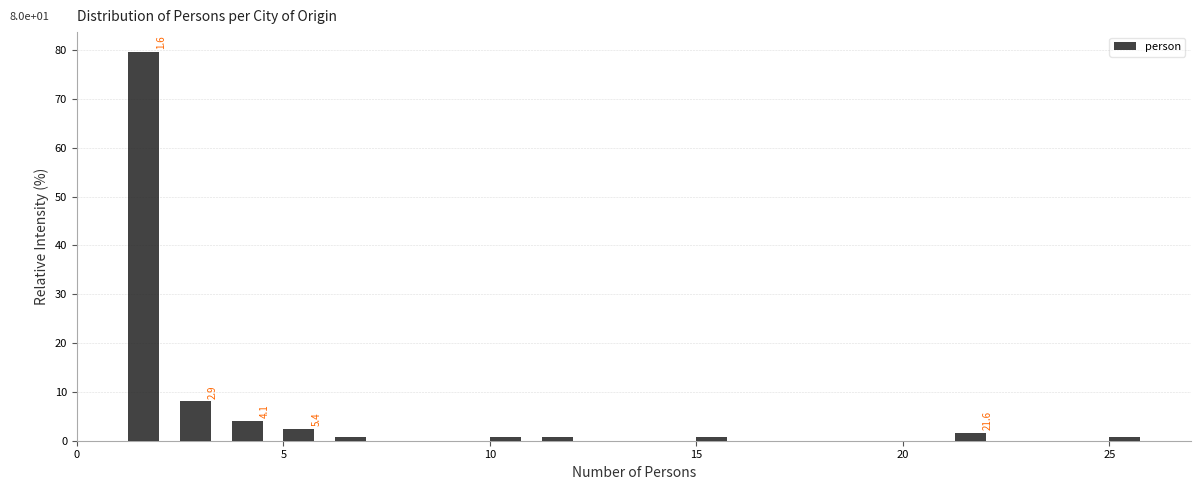

Around what value on the x-axis is the tallest bar? Give the approximate position of its centre, as read against the axis.

1.5